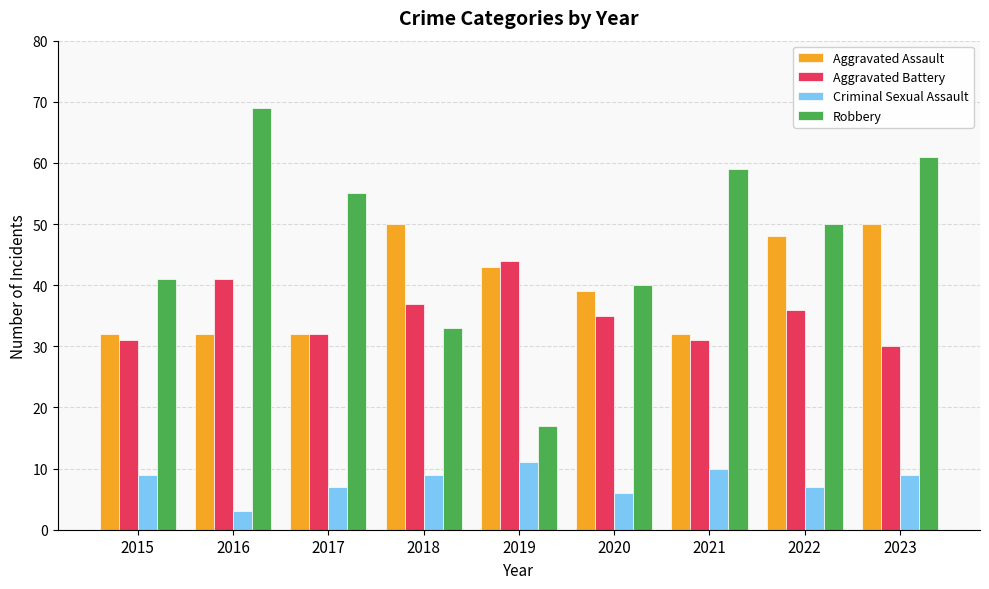

What is the total value across all series at 2021?

132